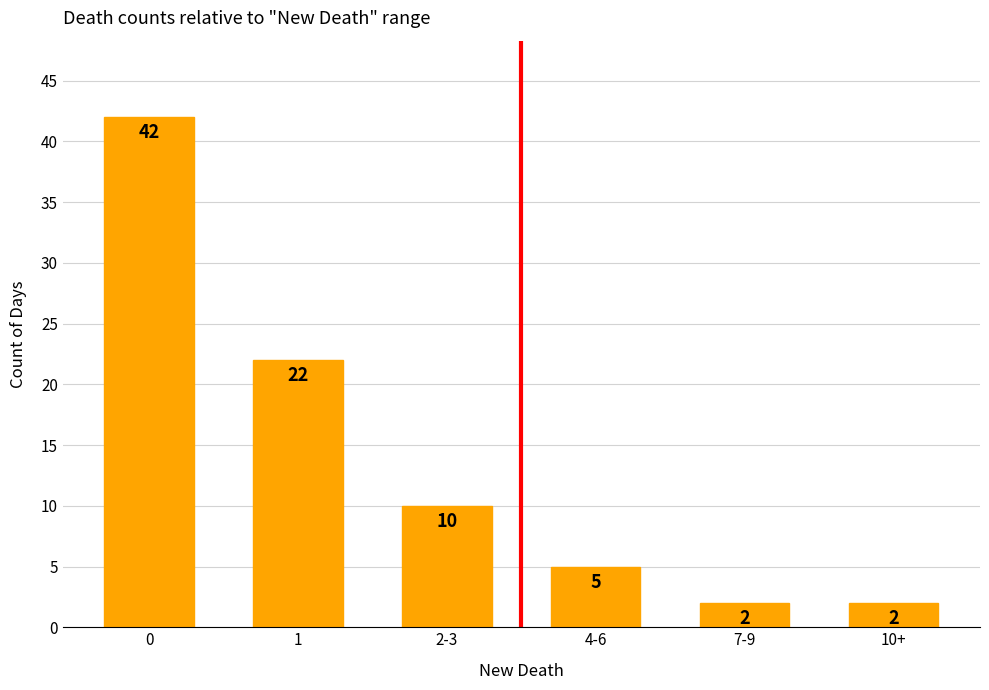

What is the average value?

14